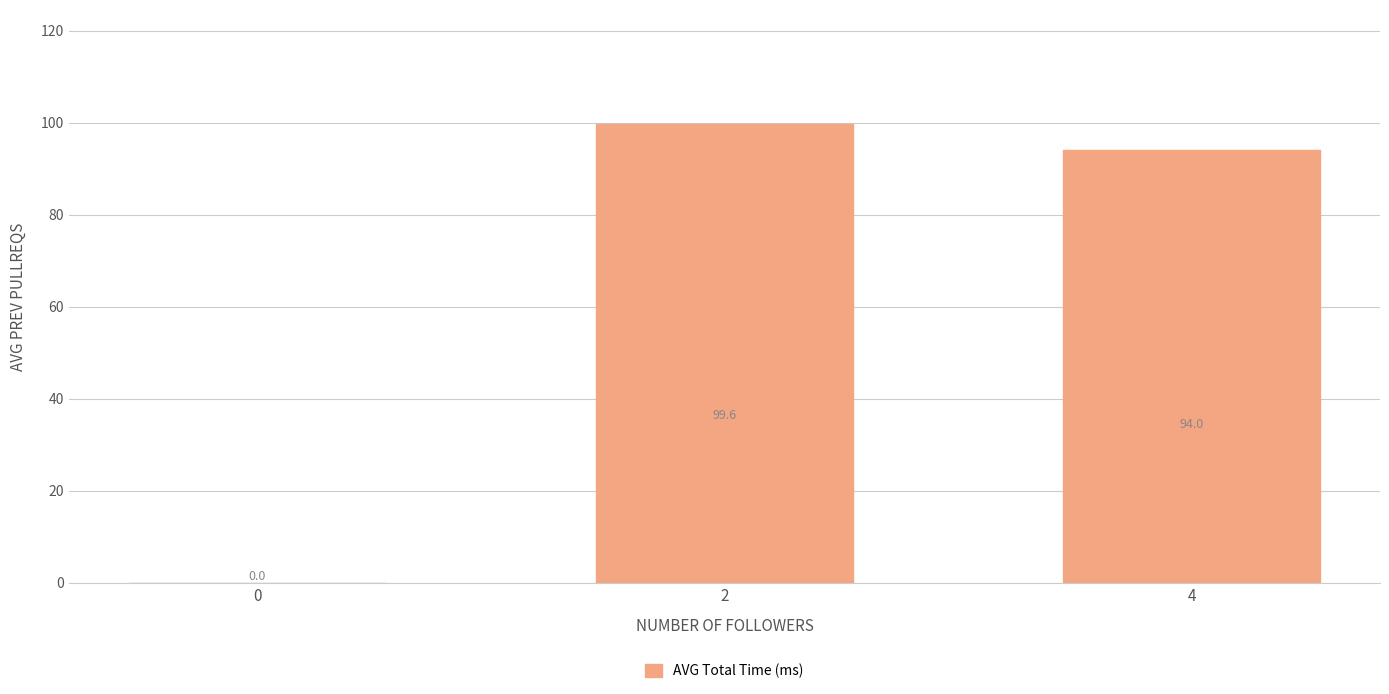

Reading left to right, transcribe all the data shown in this chart.

0.0	99.6	94.0